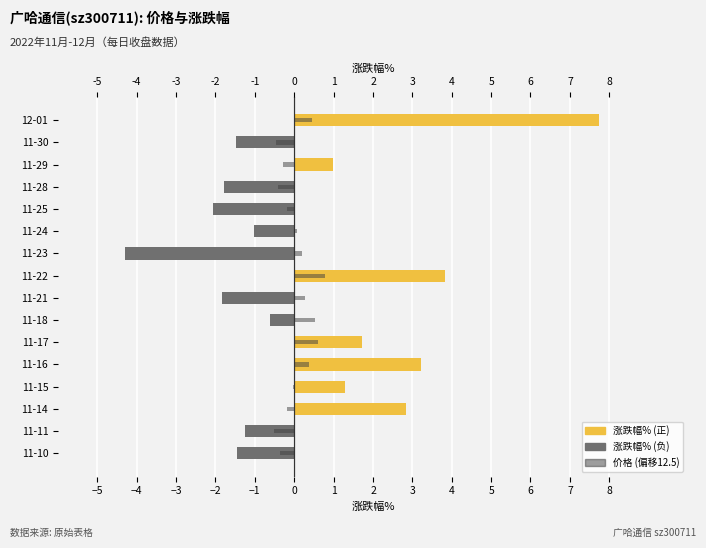

At how many categories does at least one series exceed 0?

11